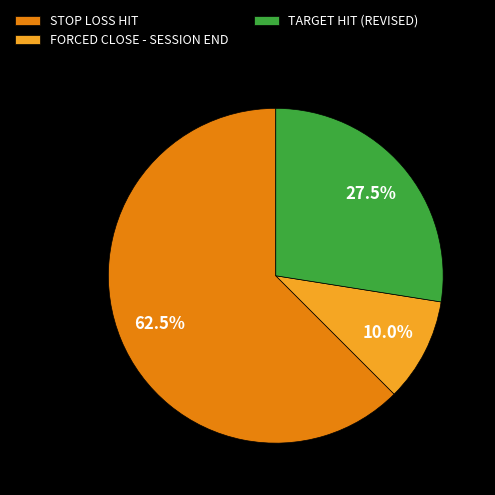

Between STOP LOSS HIT and TARGET HIT (REVISED), which is larger?

STOP LOSS HIT